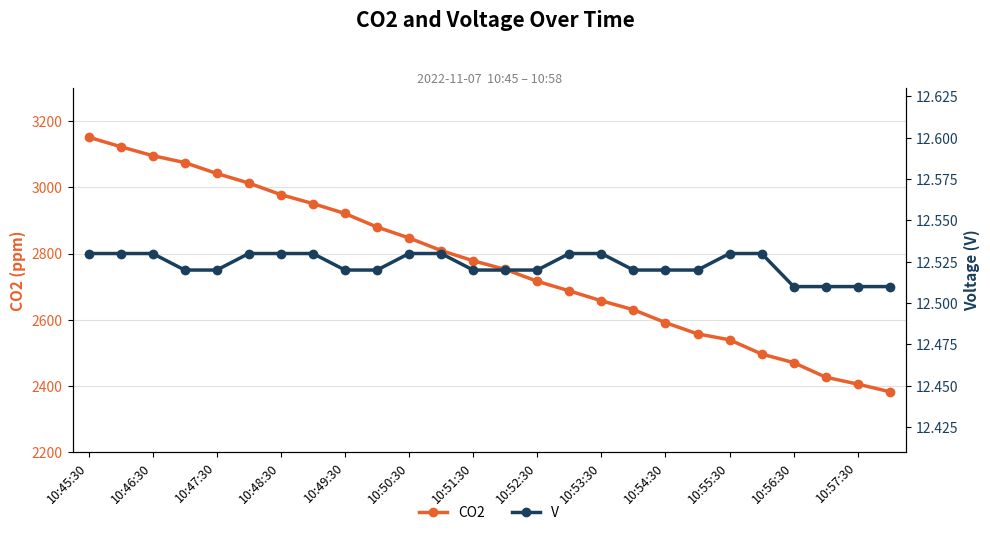

True or false: CO2 has a value of 2778 at 10:51:30.

True